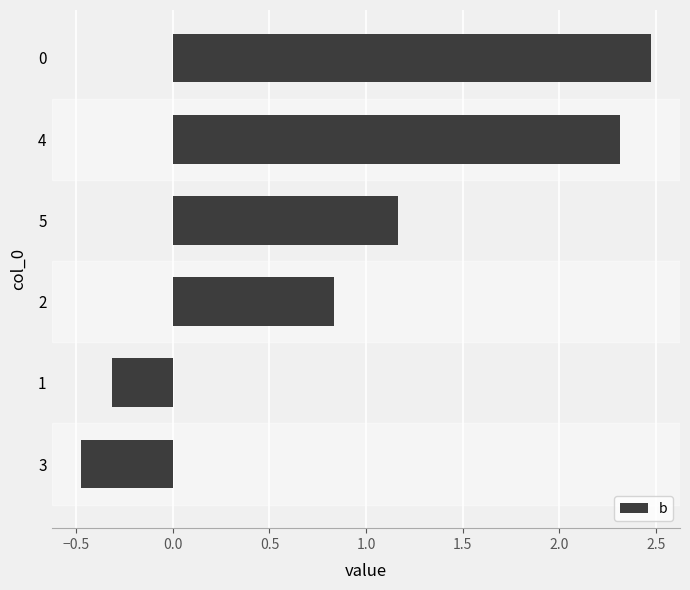

At which category does the chart reach its peak across all series?

0